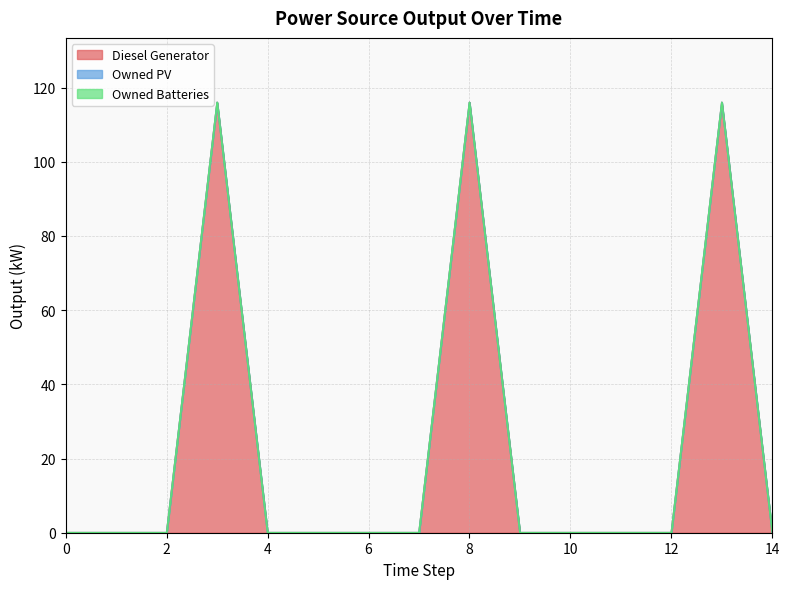

Which series has the largest total across all categories?

Diesel Generator